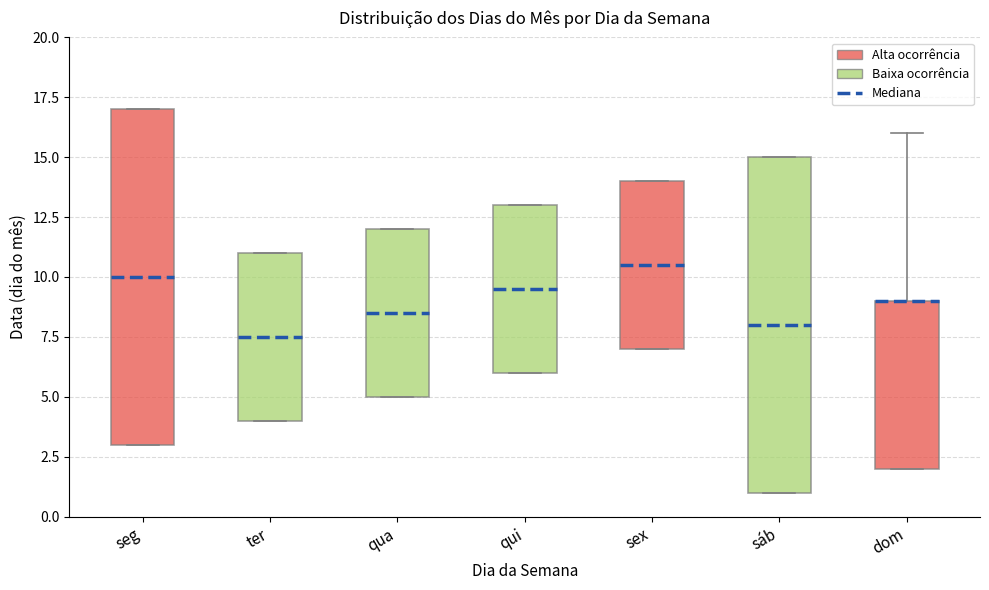

Reading left to right, read every box against the y-axis: the position of its median line, the range the box covers, and the ends of its whiskers. The values are not printed on the chart, so give them approximately, as read against the axis.

seg: median 10.0, box 3.0 to 17.0, whiskers 3.0 to 17.0
ter: median 7.5, box 4.0 to 11.0, whiskers 4.0 to 11.0
qua: median 8.5, box 5.0 to 12.0, whiskers 5.0 to 12.0
qui: median 9.5, box 6.0 to 13.0, whiskers 6.0 to 13.0
sex: median 10.5, box 7.0 to 14.0, whiskers 7.0 to 14.0
sáb: median 8.0, box 1.0 to 15.0, whiskers 1.0 to 15.0
dom: median 9.0 (drawn on the box's upper edge), box 2.0 to 9.0, whiskers 2.0 to 16.0